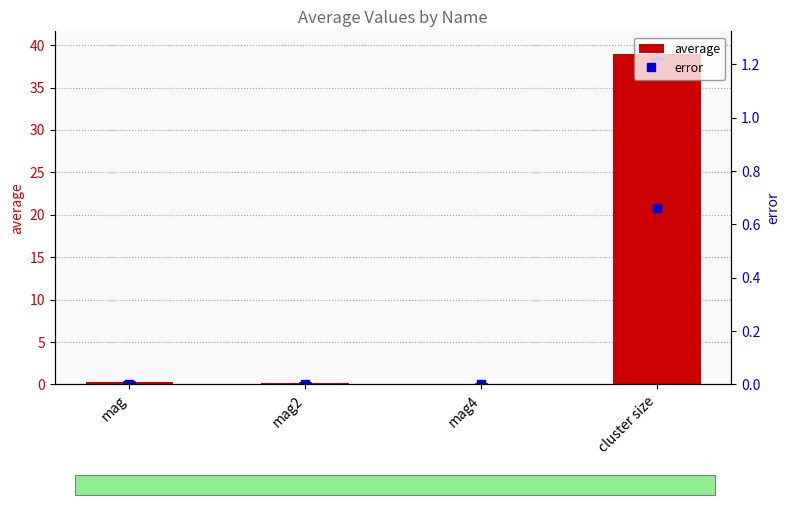

True or false: average has a value of 0.4 at mag.

False